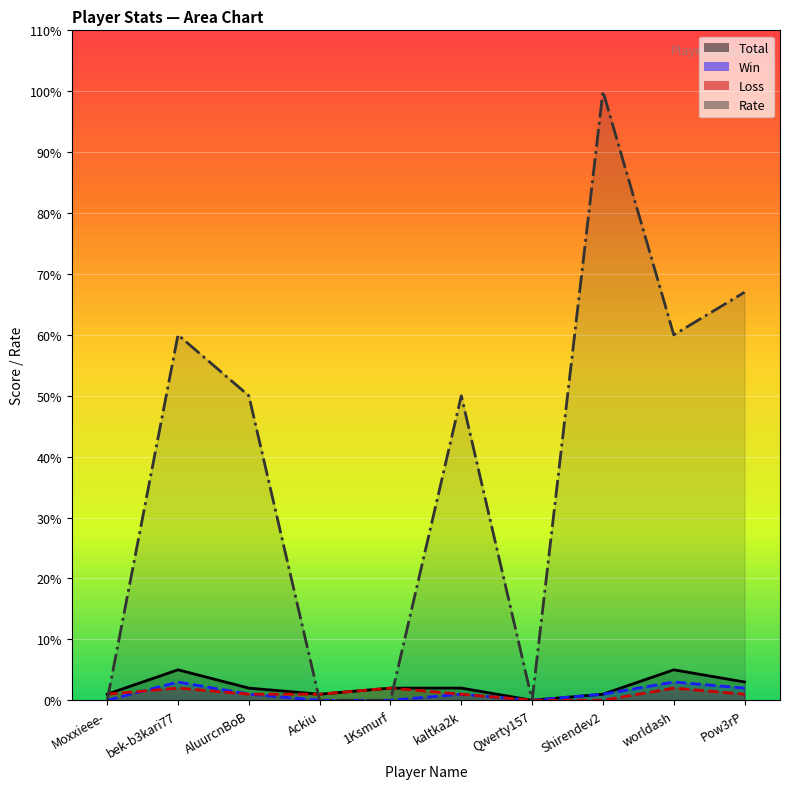

What is the spread (max minus min) of values at Ackiu?

1